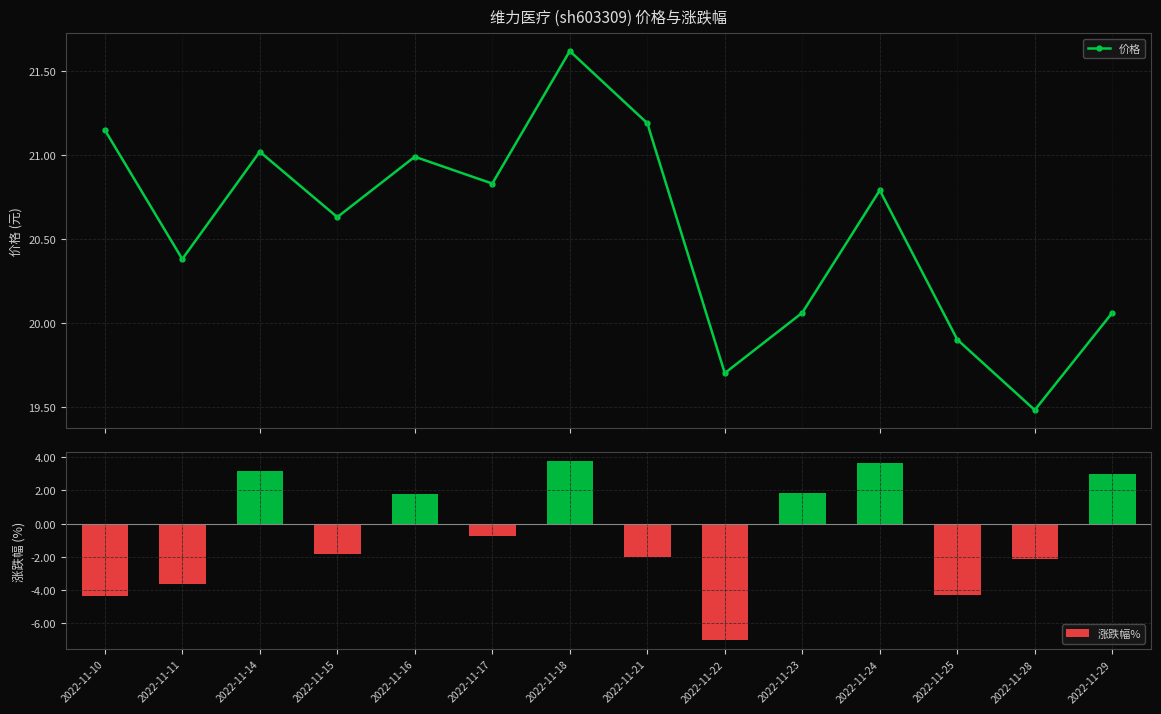

What is the difference between the 涨跌幅% values at 2022-11-25 and 2022-11-23?

6.1